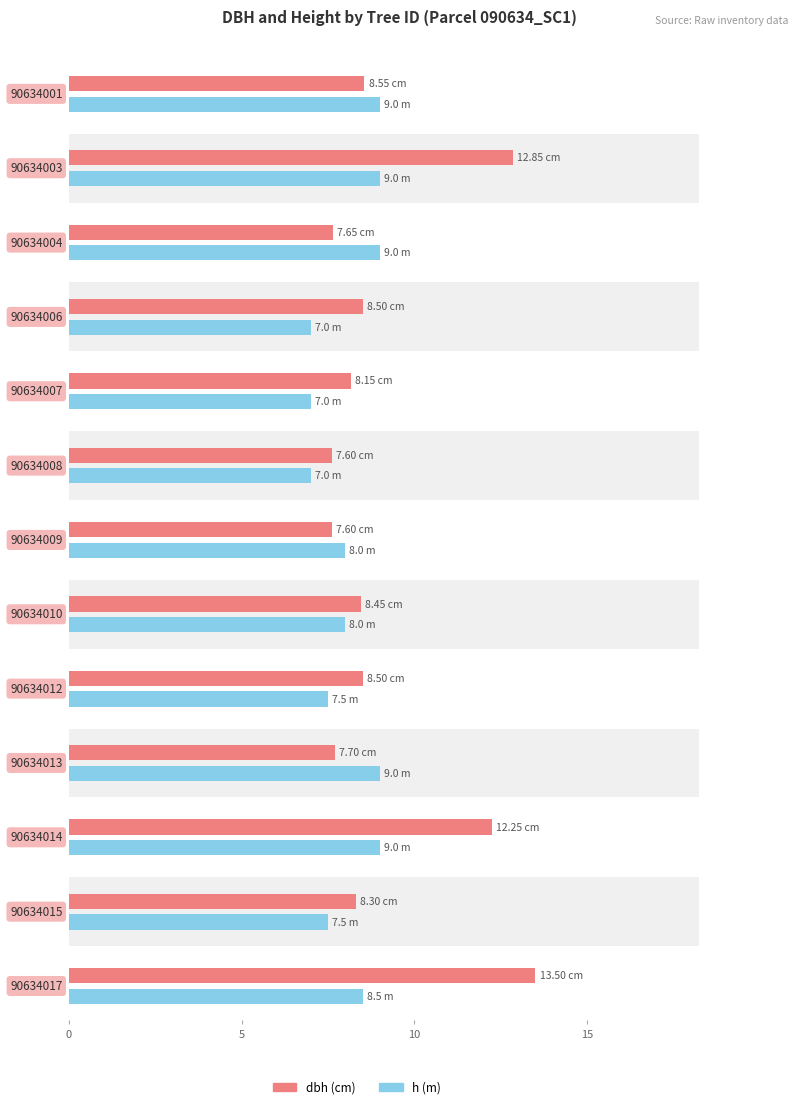

Which series has the largest total across all categories?

dbh